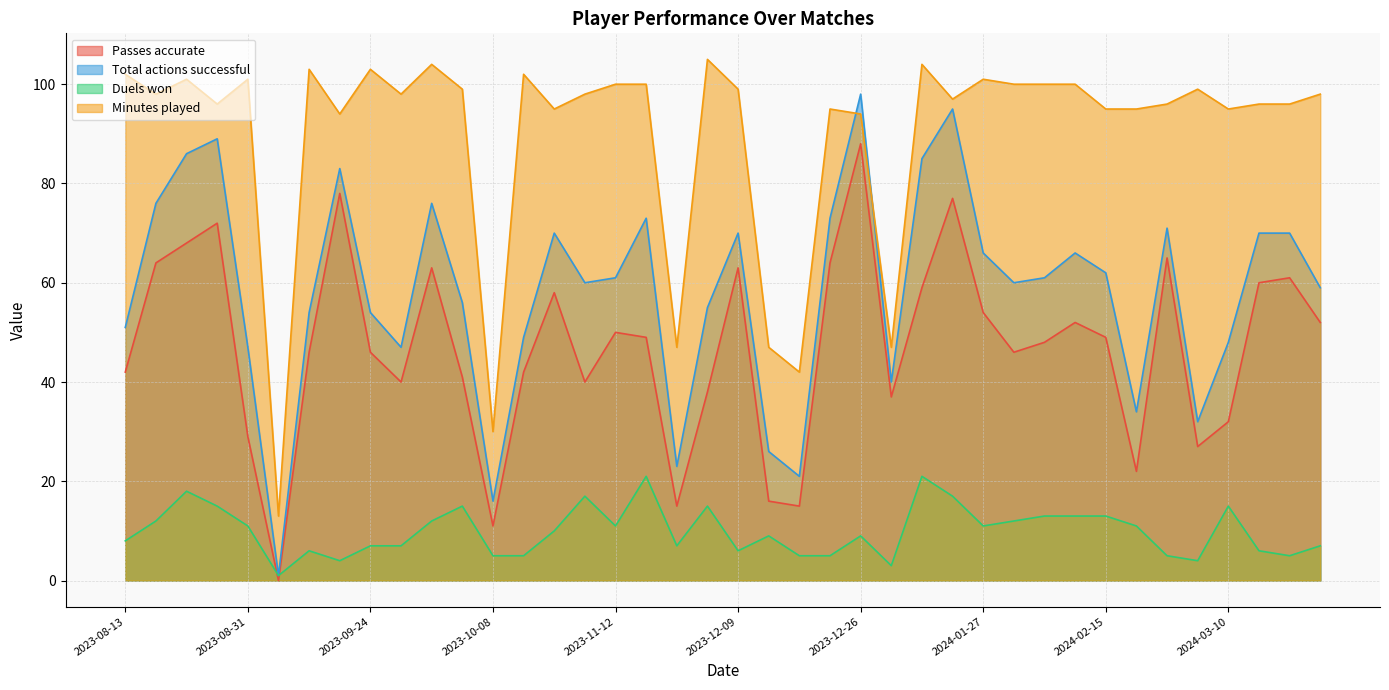

At which label does Minutes played reach its peak?

2023-12-03